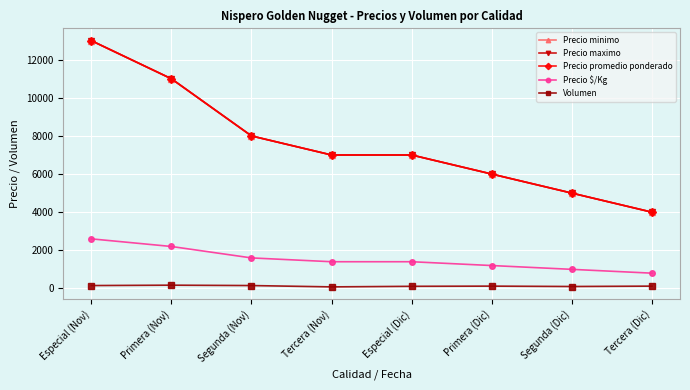

At which category is the sum across all series the highest?

Especial (Nov)